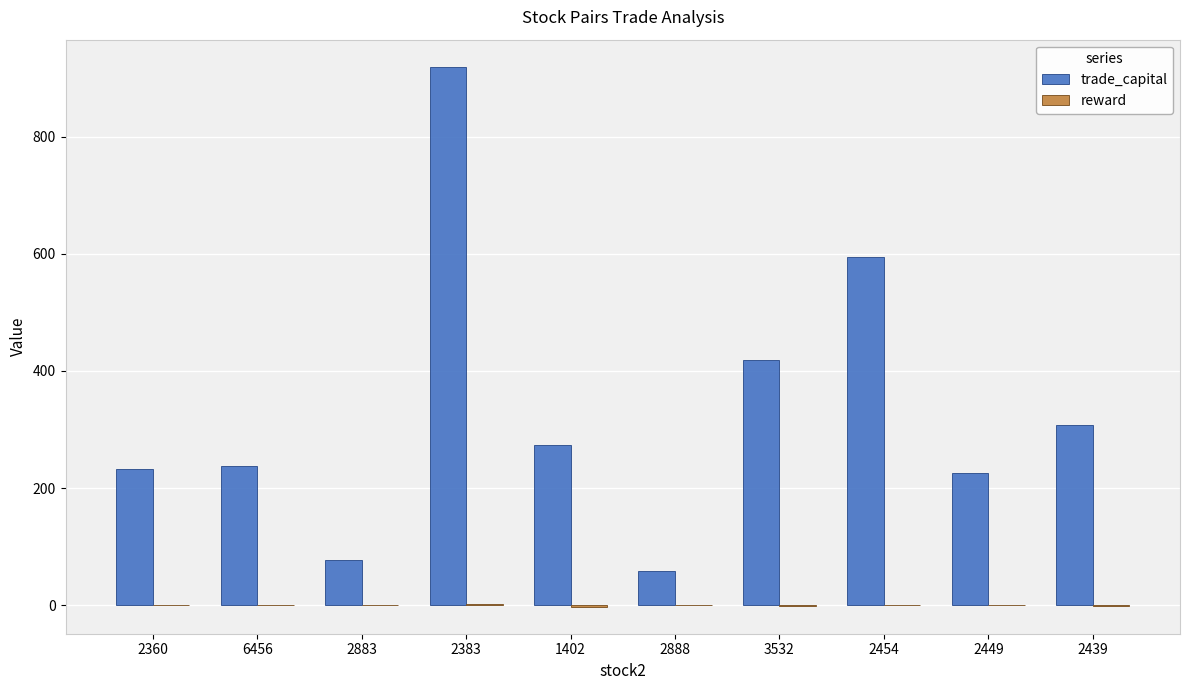

Is it true that trade_capital equals 57.9 at 2888?

True